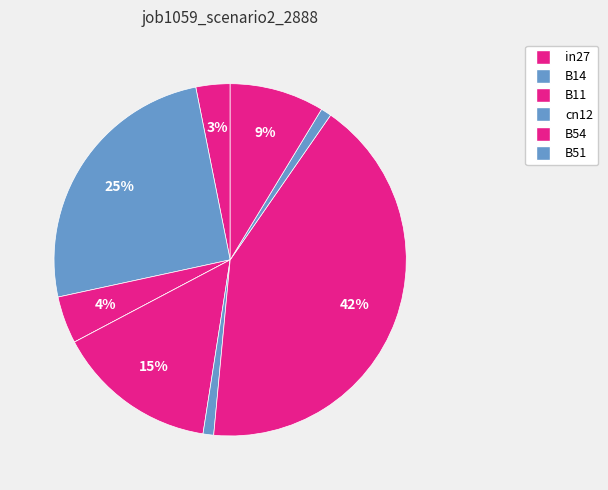

How many segments does this pie chart have?

9